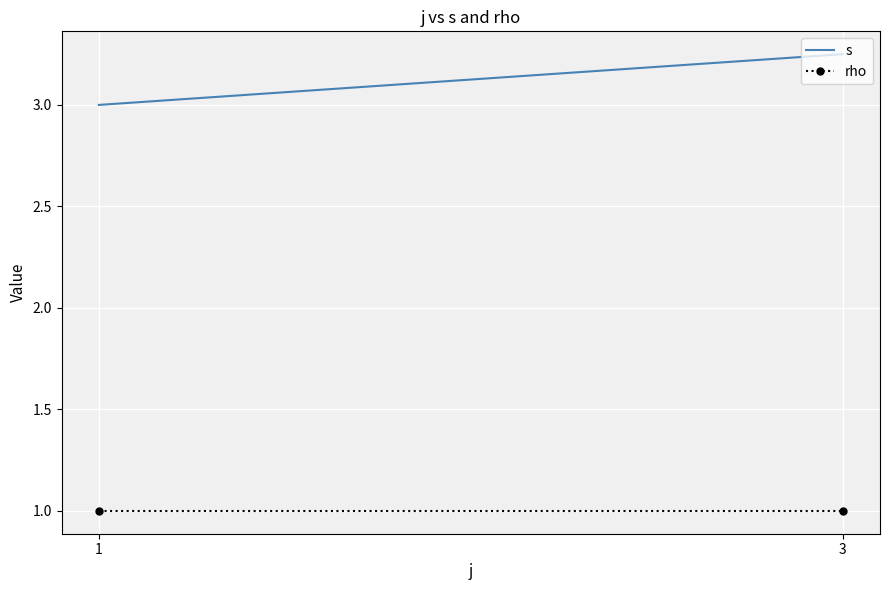

At which label is s closest to 3?

1